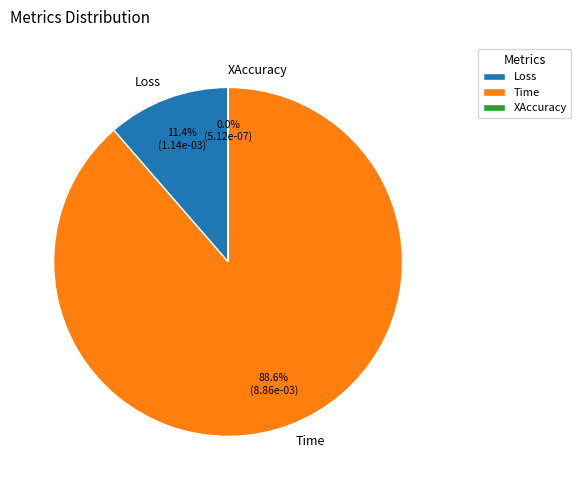

What percentage do Loss and Time together represent?

100.0%